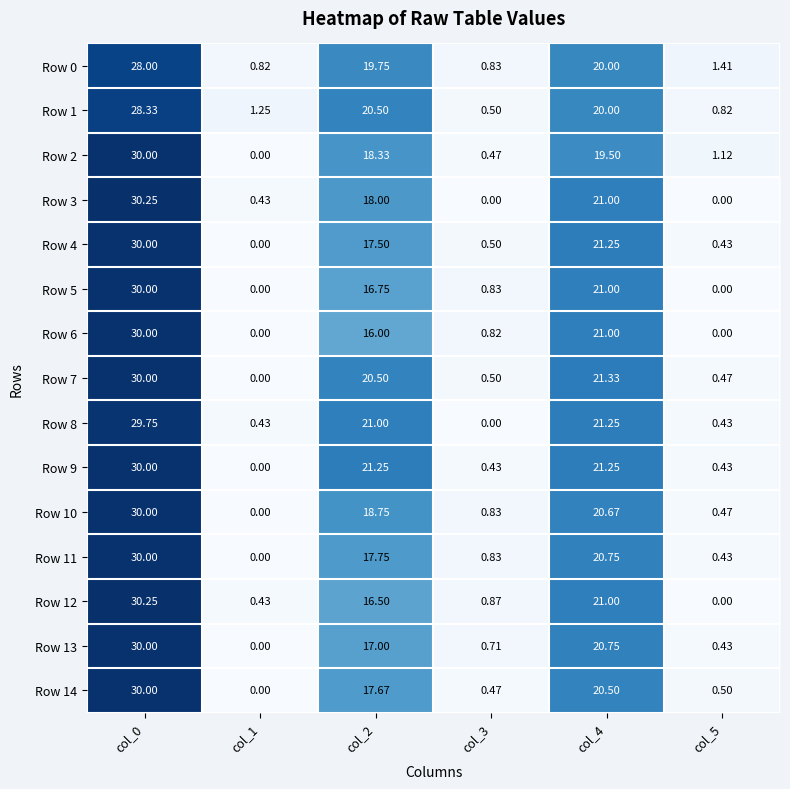

Reading left to right, extract all data points from this chart.

Row 0: col_0=28.0	col_1=0.8	col_2=19.8	col_3=0.8	col_4=20.0	col_5=1.4
Row 1: col_0=28.3	col_1=1.2	col_2=20.5	col_3=0.5	col_4=20.0	col_5=0.8
Row 2: col_0=30.0	col_1=0.0	col_2=18.3	col_3=0.5	col_4=19.5	col_5=1.1
Row 3: col_0=30.2	col_1=0.4	col_2=18.0	col_3=0.0	col_4=21.0	col_5=0.0
Row 4: col_0=30.0	col_1=0.0	col_2=17.5	col_3=0.5	col_4=21.2	col_5=0.4
Row 5: col_0=30.0	col_1=0.0	col_2=16.8	col_3=0.8	col_4=21.0	col_5=0.0
Row 6: col_0=30.0	col_1=0.0	col_2=16.0	col_3=0.8	col_4=21.0	col_5=0.0
Row 7: col_0=30.0	col_1=0.0	col_2=20.5	col_3=0.5	col_4=21.3	col_5=0.5
Row 8: col_0=29.8	col_1=0.4	col_2=21.0	col_3=0.0	col_4=21.2	col_5=0.4
Row 9: col_0=30.0	col_1=0.0	col_2=21.2	col_3=0.4	col_4=21.2	col_5=0.4
Row 10: col_0=30.0	col_1=0.0	col_2=18.8	col_3=0.8	col_4=20.7	col_5=0.5
Row 11: col_0=30.0	col_1=0.0	col_2=17.8	col_3=0.8	col_4=20.8	col_5=0.4
Row 12: col_0=30.2	col_1=0.4	col_2=16.5	col_3=0.9	col_4=21.0	col_5=0.0
Row 13: col_0=30.0	col_1=0.0	col_2=17.0	col_3=0.7	col_4=20.8	col_5=0.4
Row 14: col_0=30.0	col_1=0.0	col_2=17.7	col_3=0.5	col_4=20.5	col_5=0.5